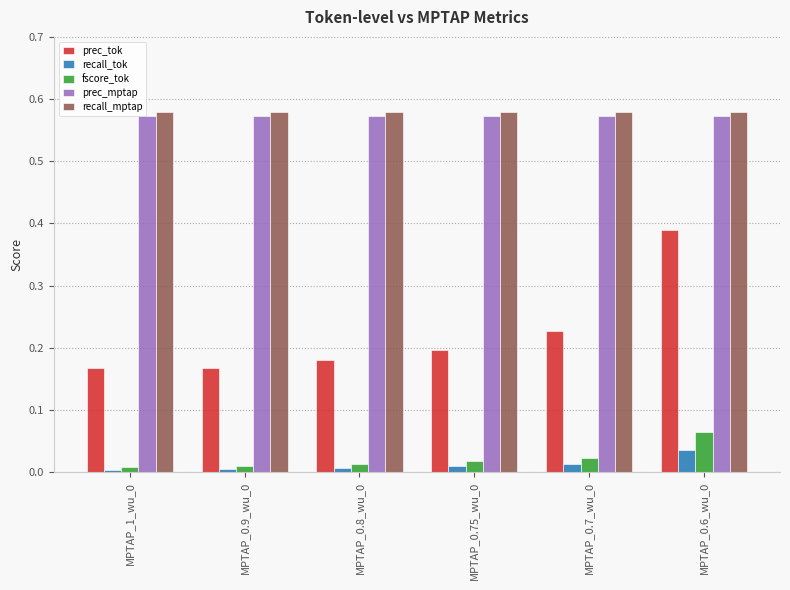

True or false: fscore_tok has a value of 0.0 at MPTAP_0.75_wu_0.

True